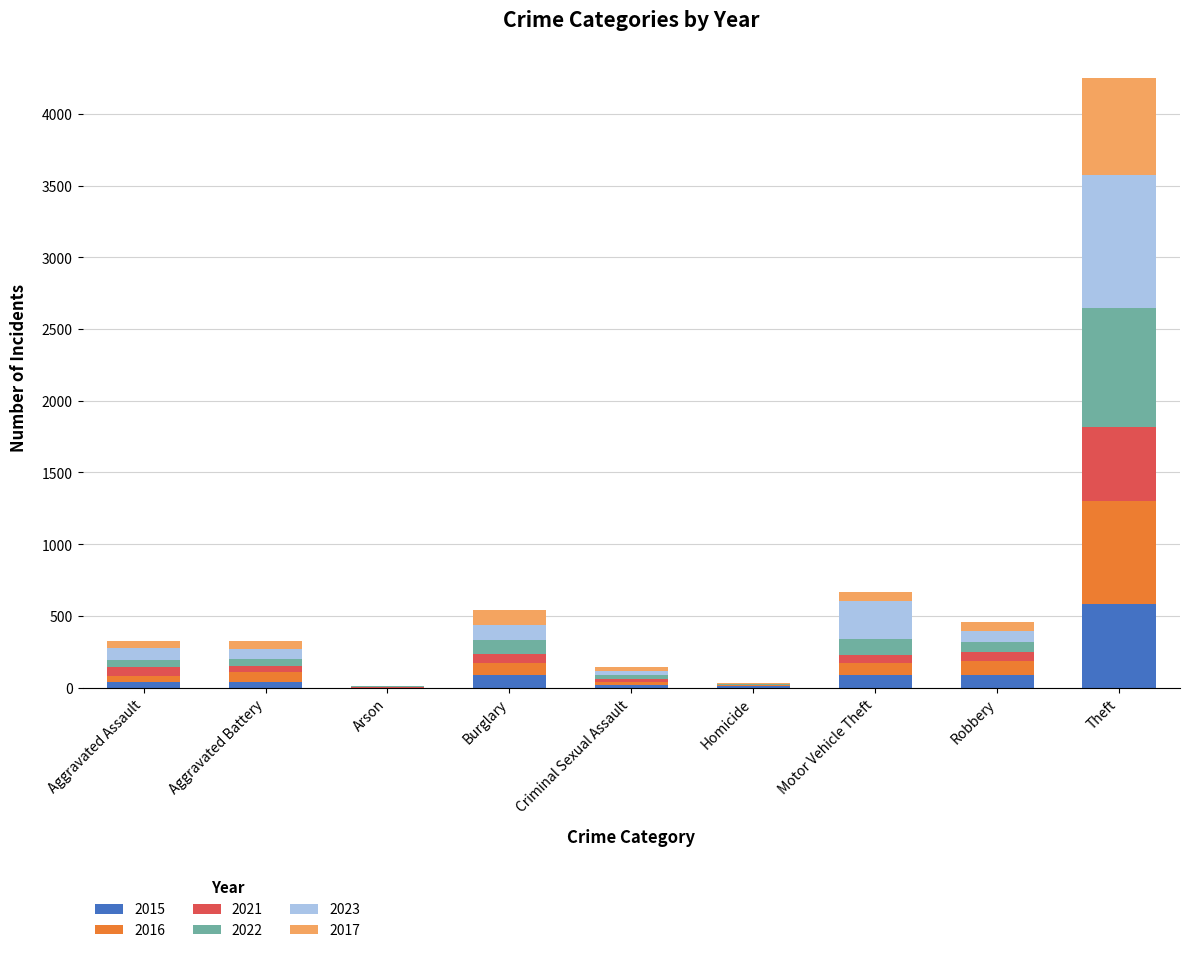

How many distinct data groups are displayed?

6